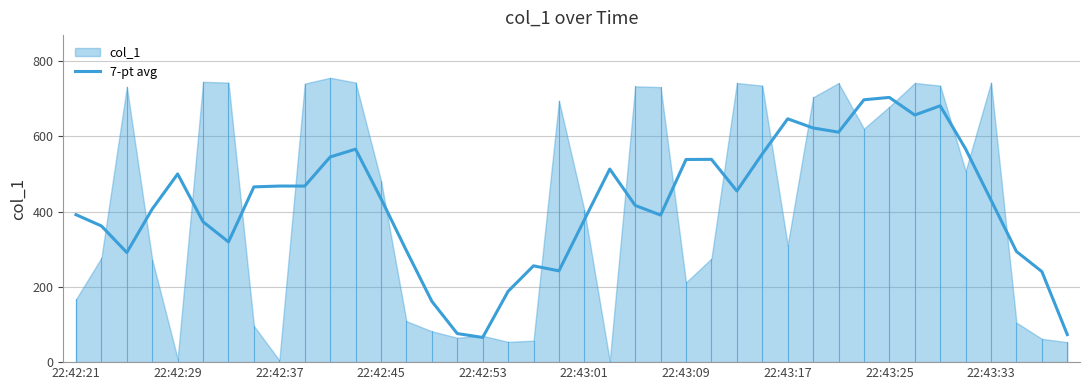

What position from the left is 37?

38